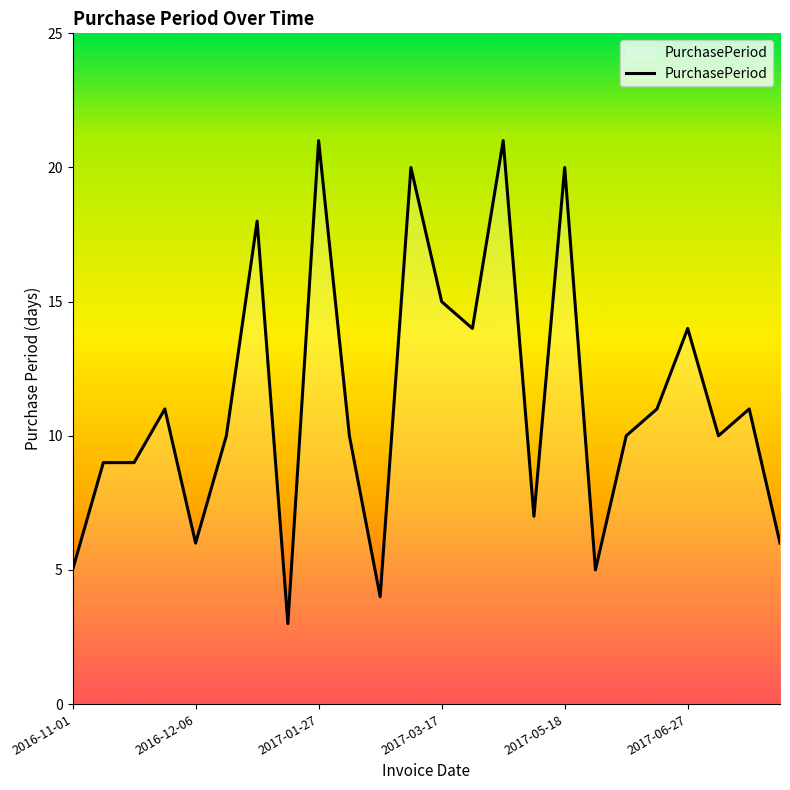

What is the difference between the maximum and minimum values?

18